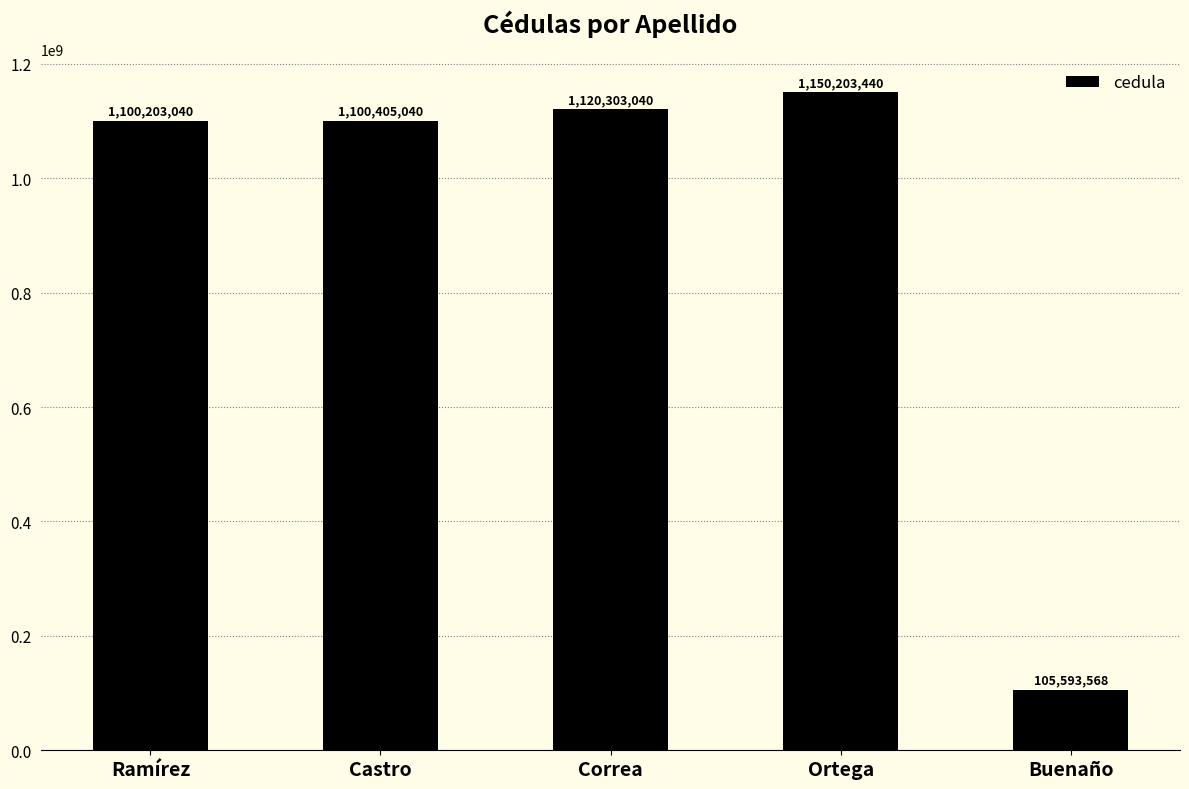

Does the chart contain stacked bars?

No